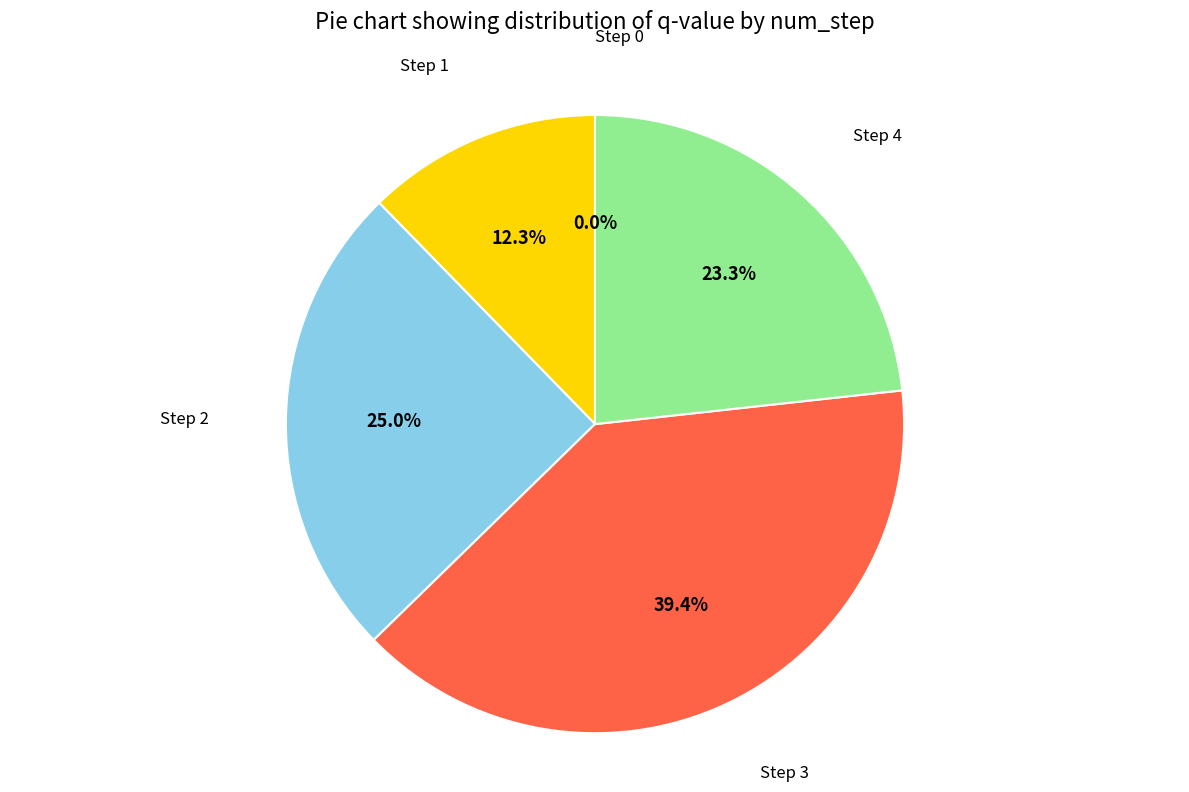

Which slice is the smallest?

Step 0